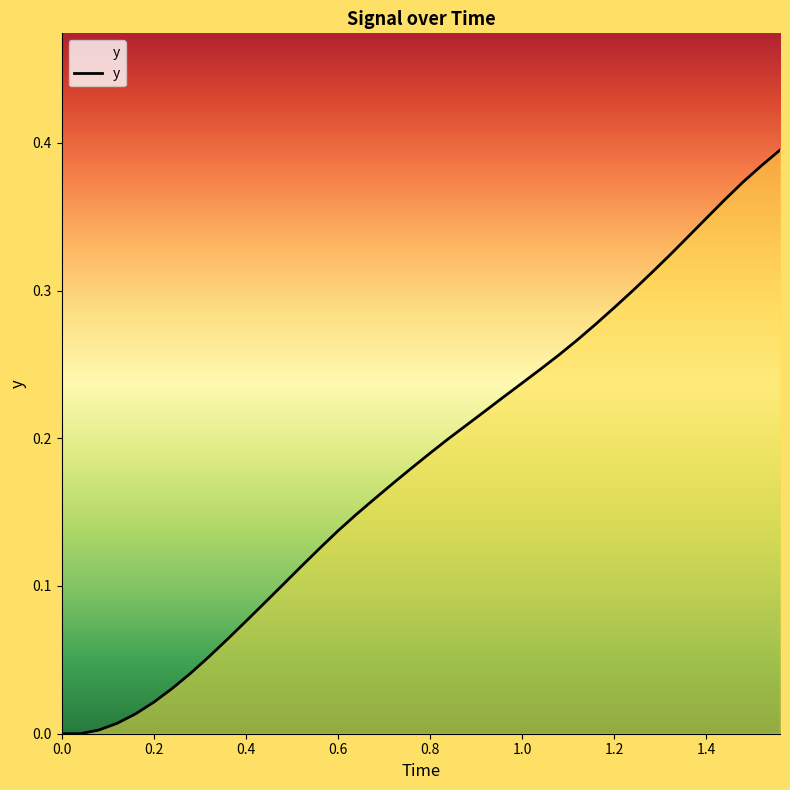

Is it true that the value at 1.2 is 0.2?

False